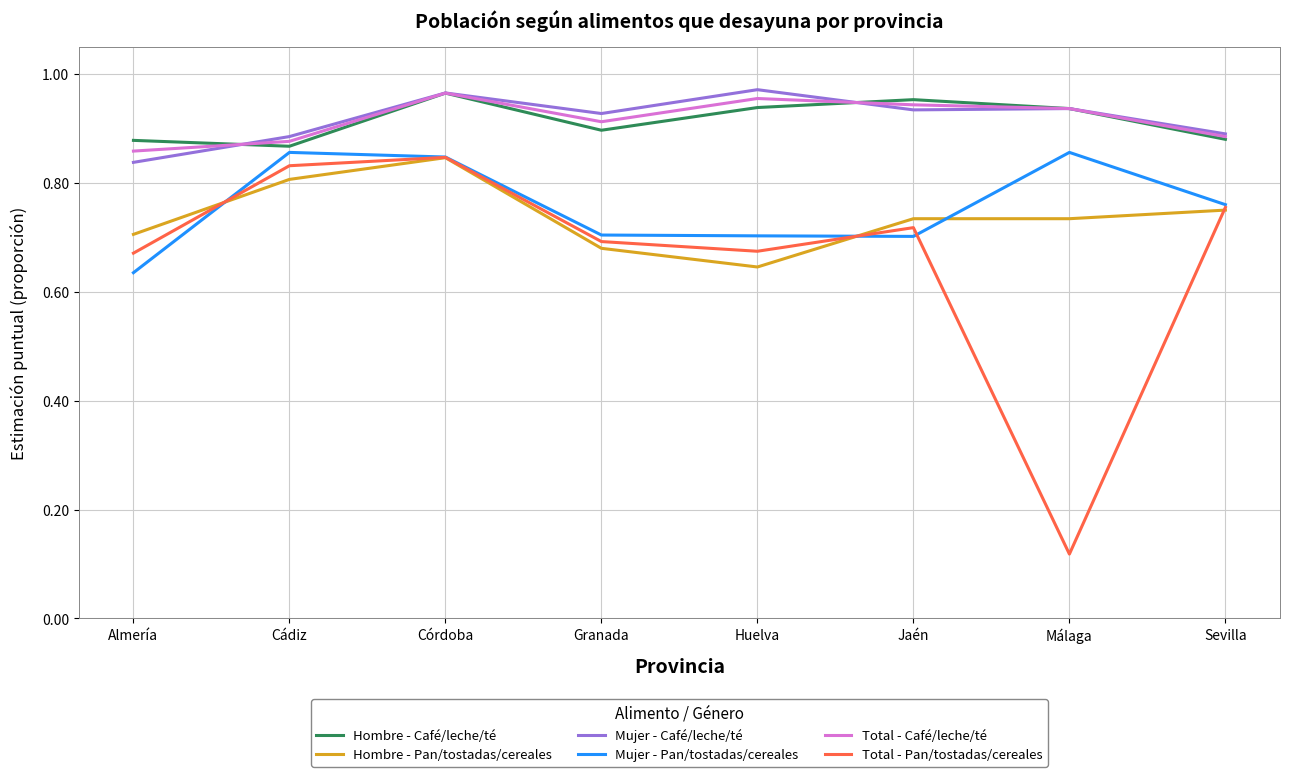

What position from the left is Almería?

1